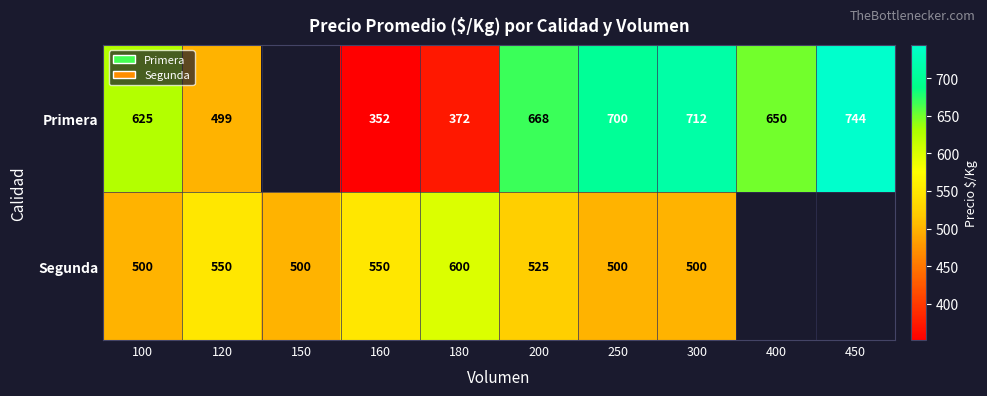

Rank the series at 100 from highest to lowest value.

Primera, Segunda